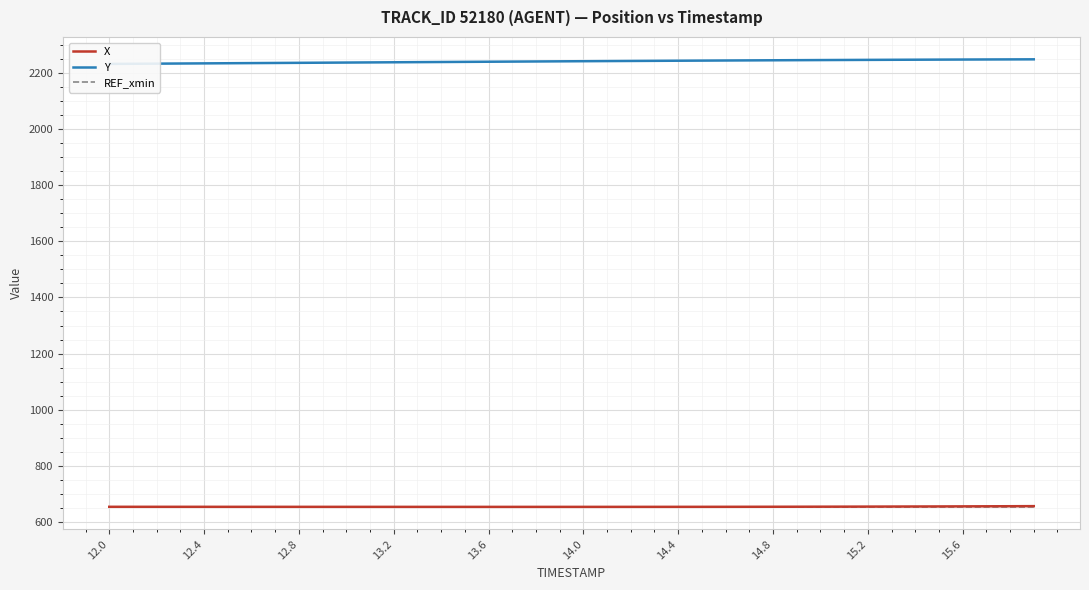

What is the minimum value for X?

654.3